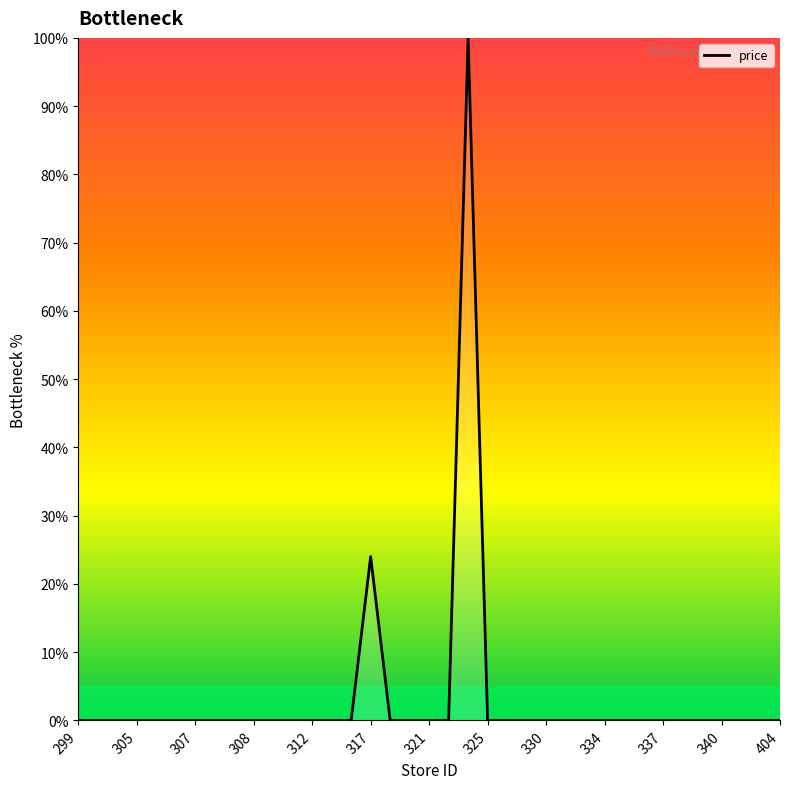

What is the greatest value displayed?

100.0